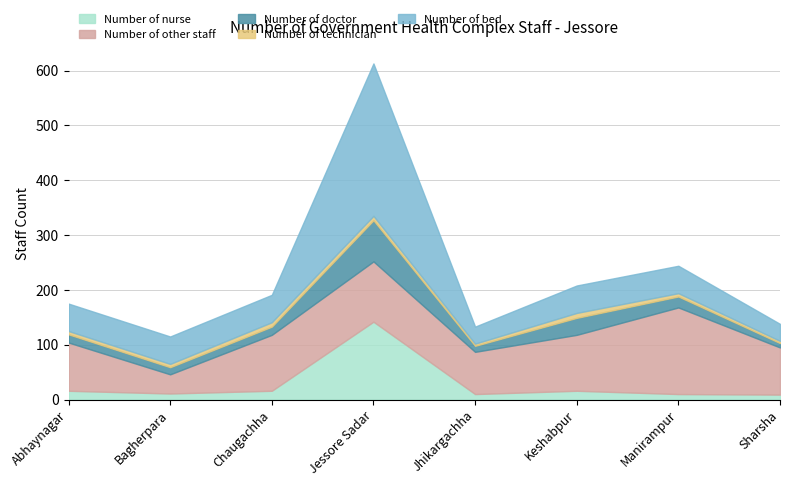

At which category is the sum across all series the highest?

Jessore Sadar